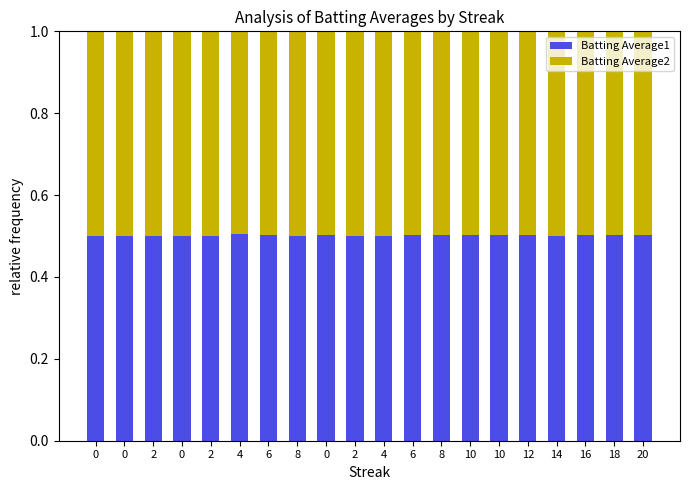

What are all the series names shown in the legend?

Batting Average1, Batting Average2